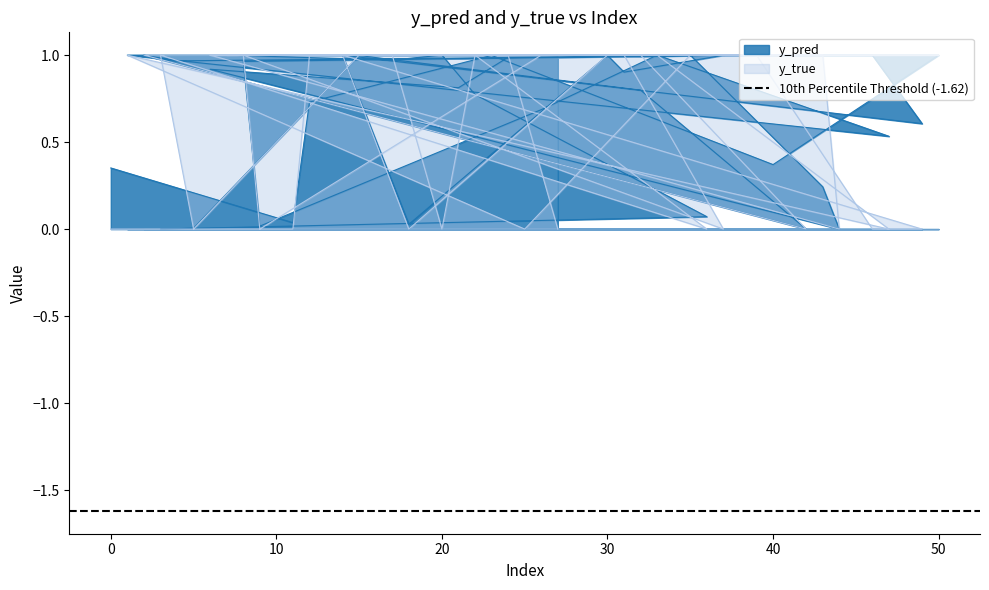

Which series has the widest spread of values?

y_true